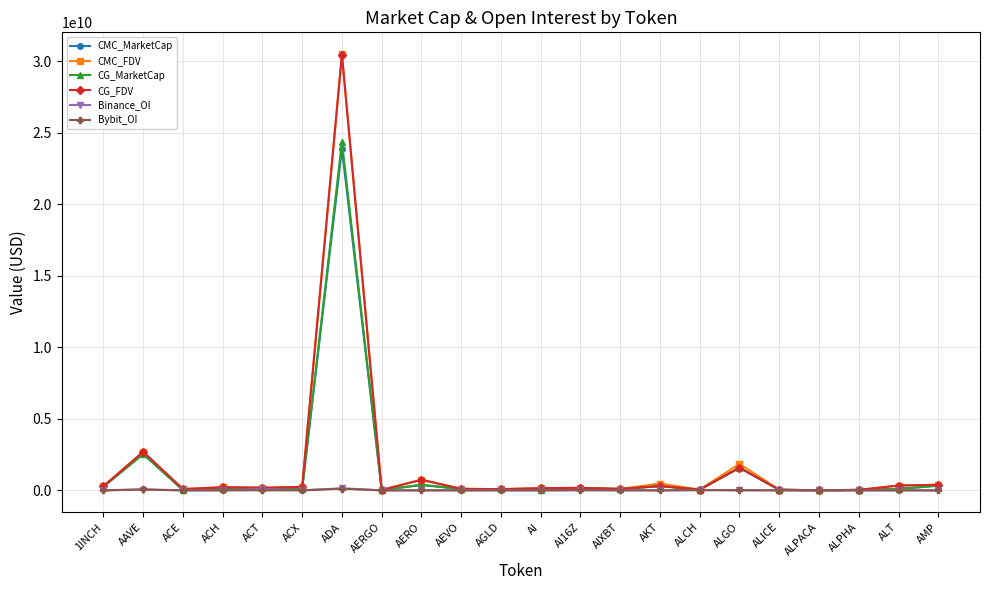

At which category does the chart reach its peak across all series?

ADA